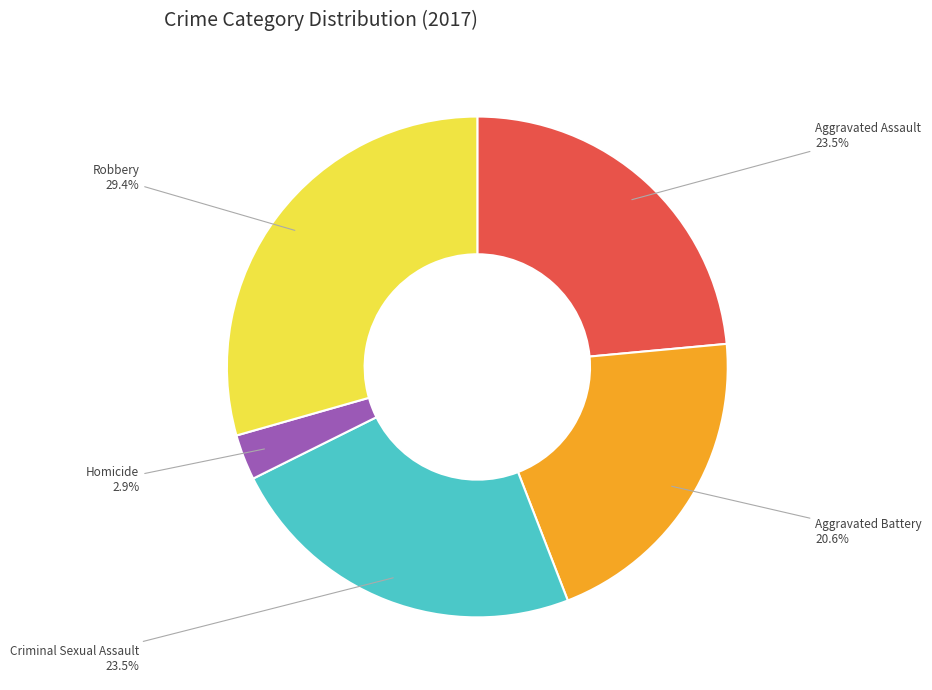

Is there a majority slice in this chart?

No